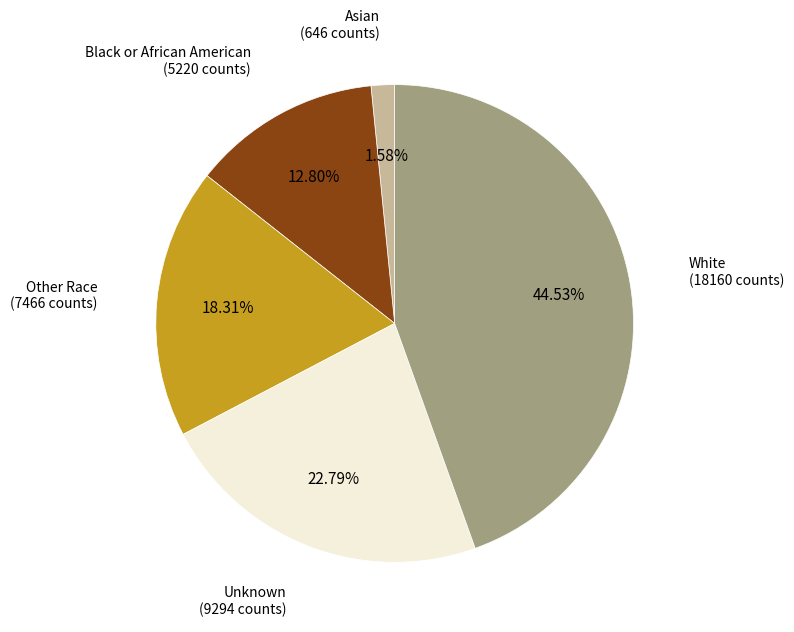

Is it true that Asian is 2% of the pie?

True